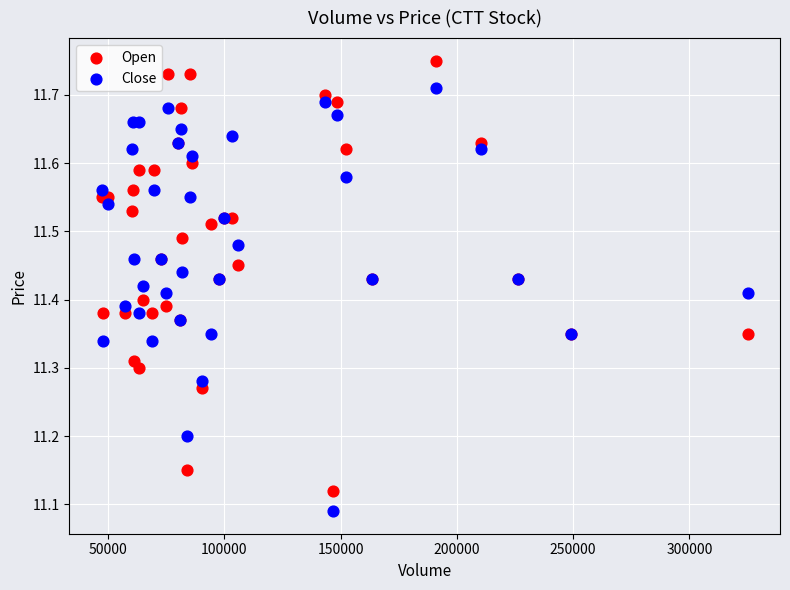

Which series has the widest spread of Y values?

Open